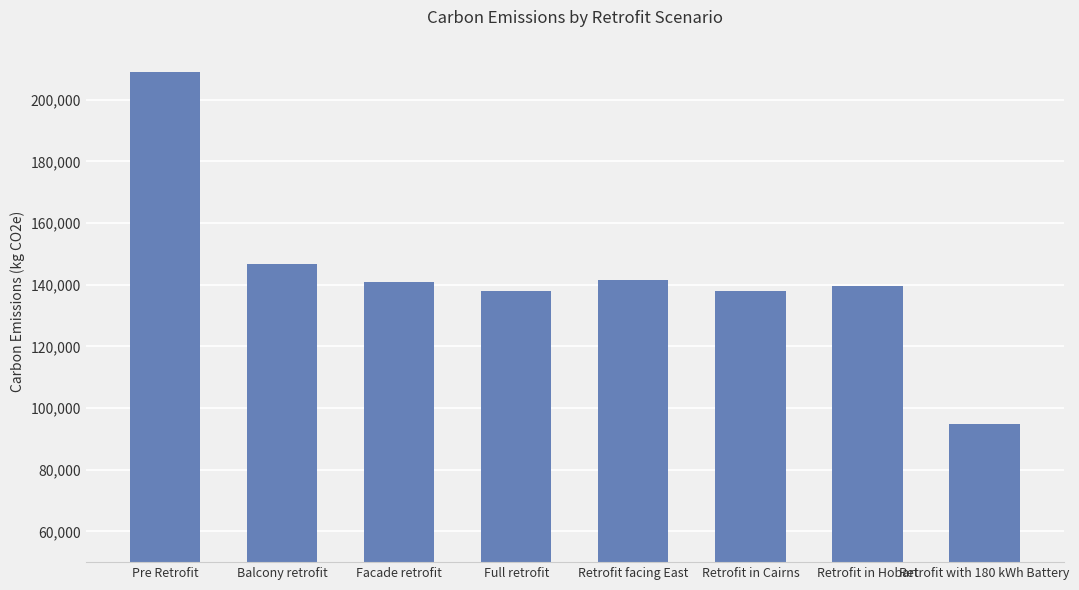

The chart shows a value of 141654.0 at Retrofit facing East. True or false?

True